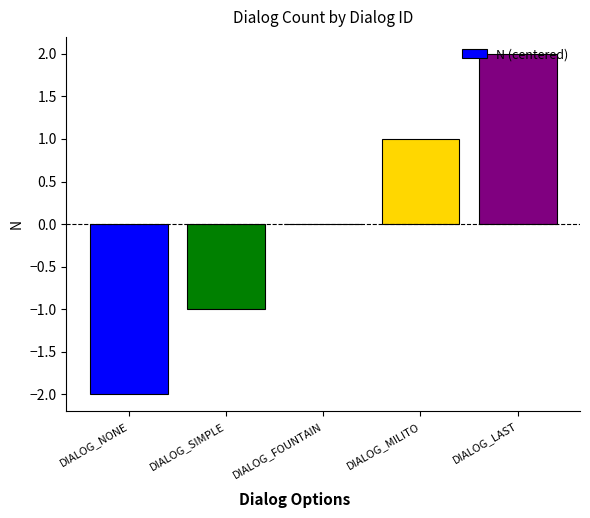

Which category has the highest value across all series?

DIALOG_LAST